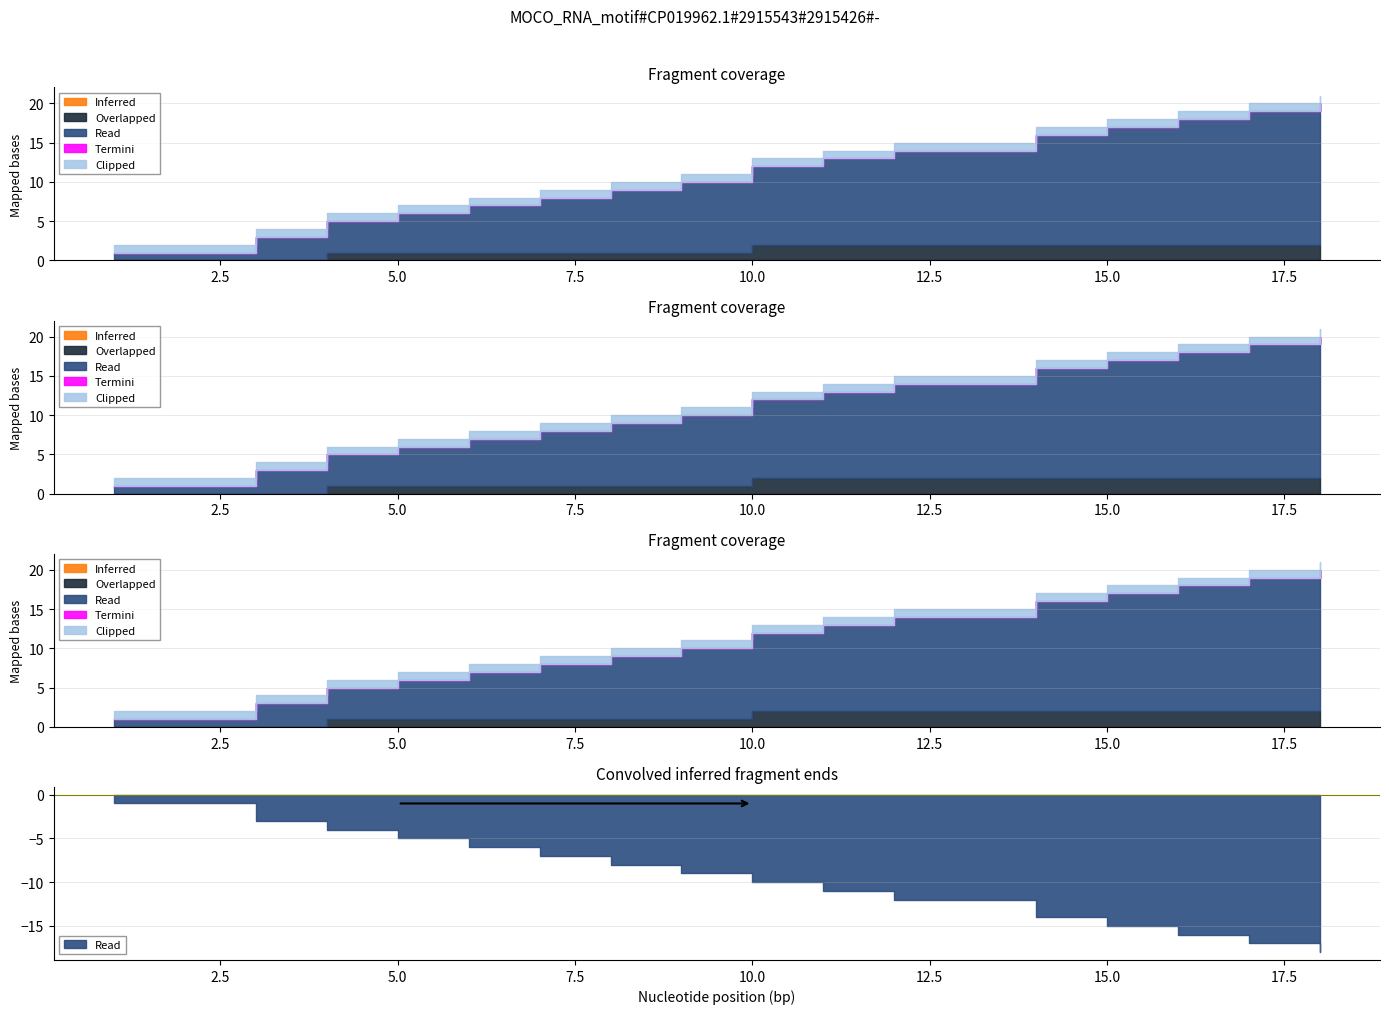

At which label is Read closest to 9?

9